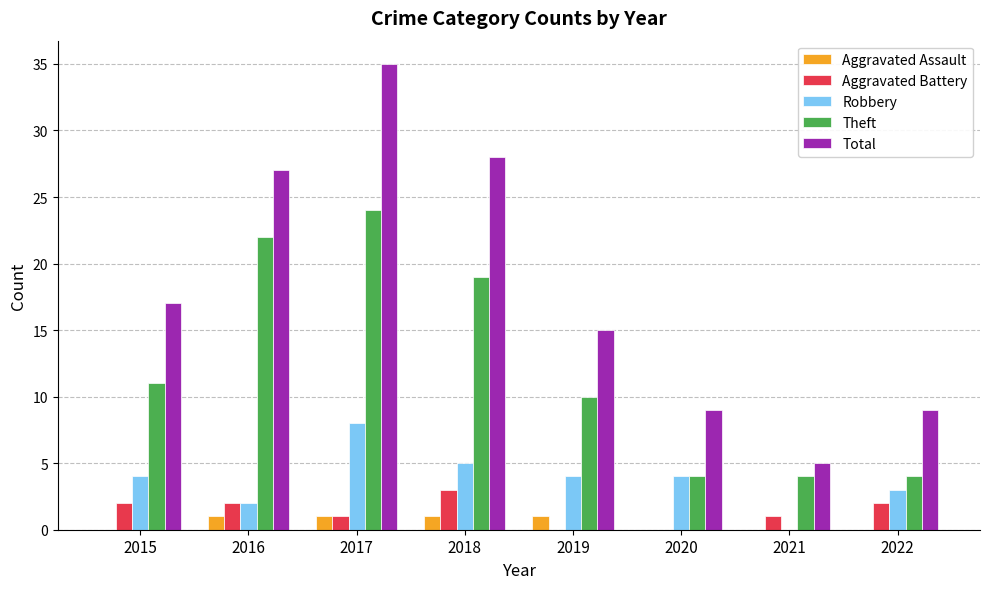

Reading right to left, transcribe all the data shown in this chart.

Aggravated Assault: 0	0	0	1	1	1	1	0
Aggravated Battery: 2	1	0	0	3	1	2	2
Robbery: 3	0	4	4	5	8	2	4
Theft: 4	4	4	10	19	24	22	11
Total: 9	5	9	15	28	35	27	17